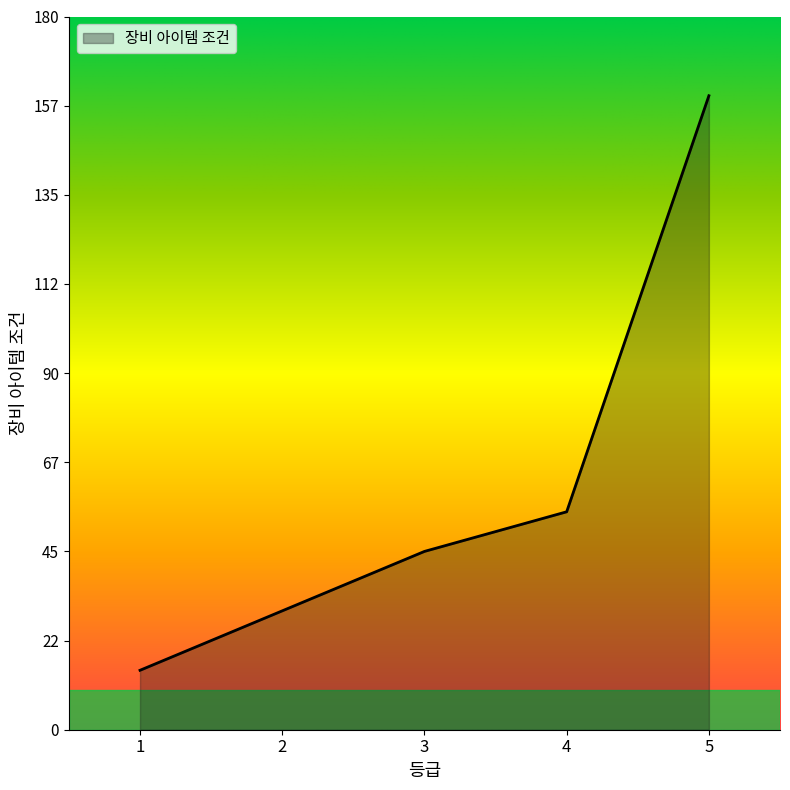

Where is the data nearest to the value 87?

4